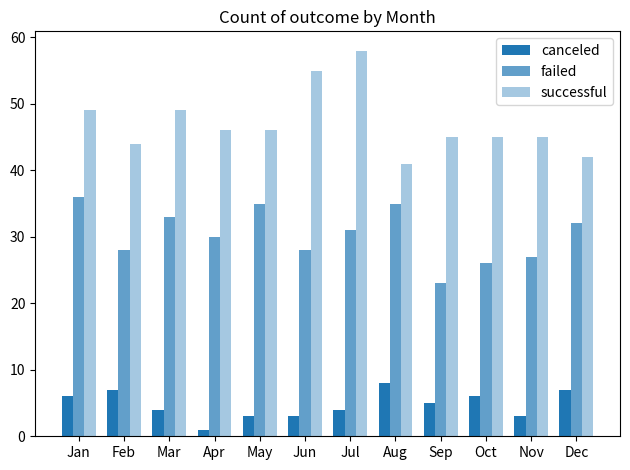

At how many categories does at least one series exceed 27?

12